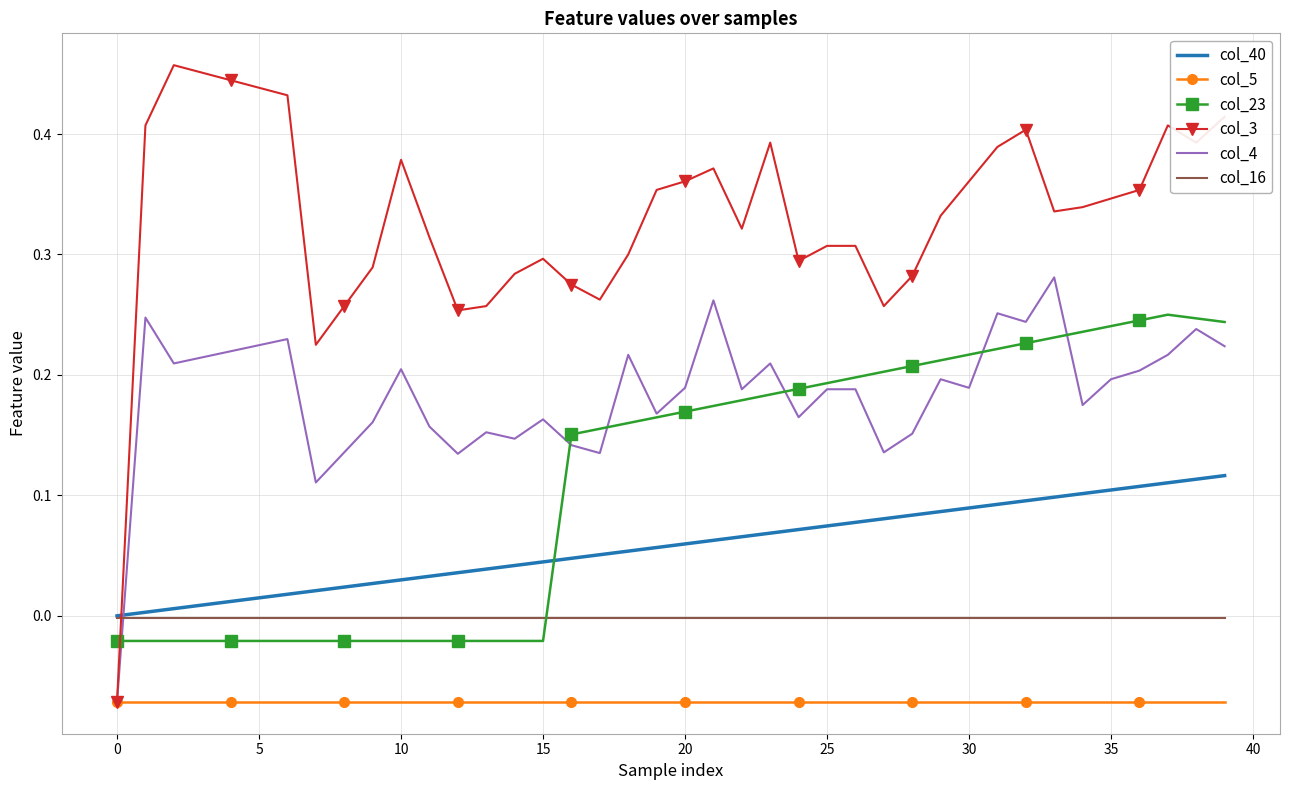

Which series has the largest range (max minus min)?

col_3